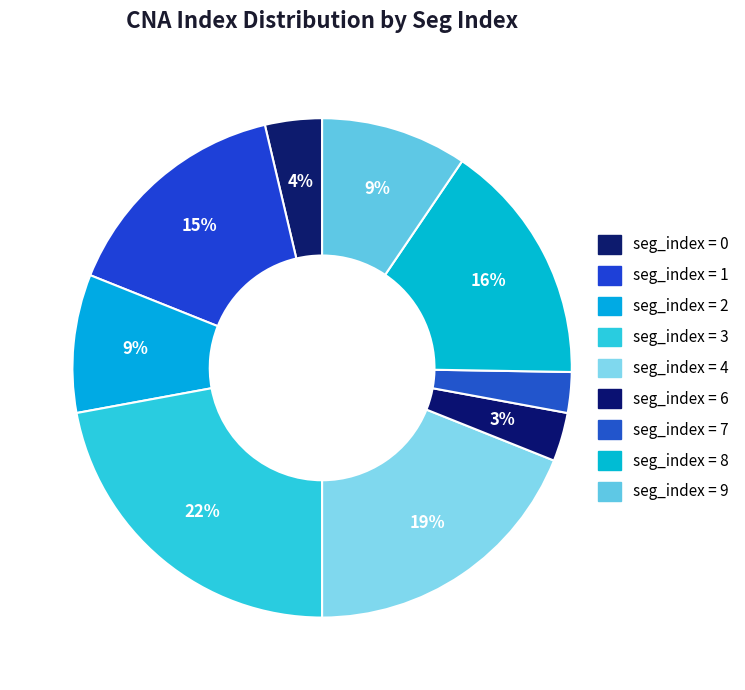

Count the number of slices in the pie.

9